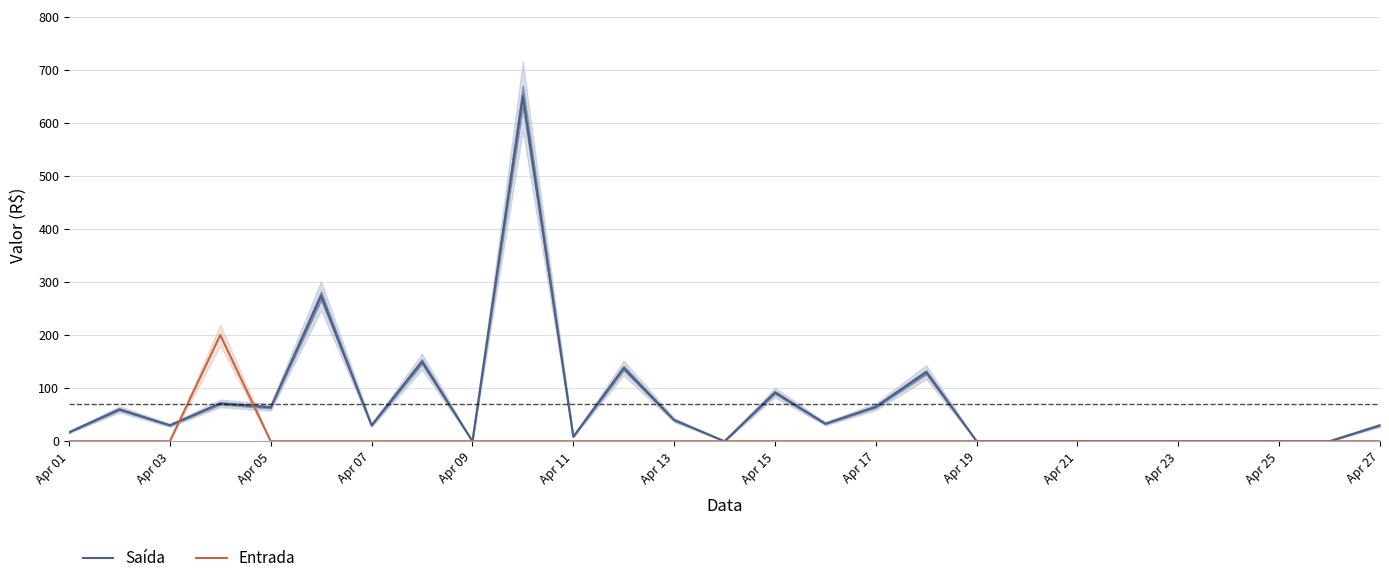

The value of Entrada at Apr 09 is 113.6. True or false?

False